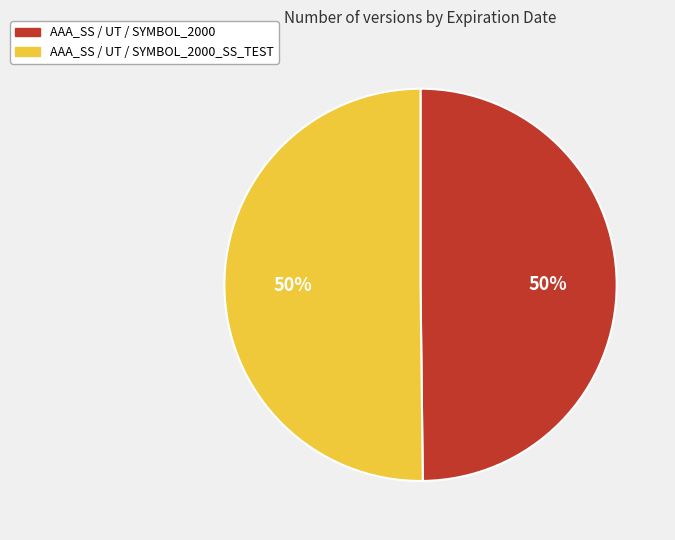

How many slices are in this pie chart?

2